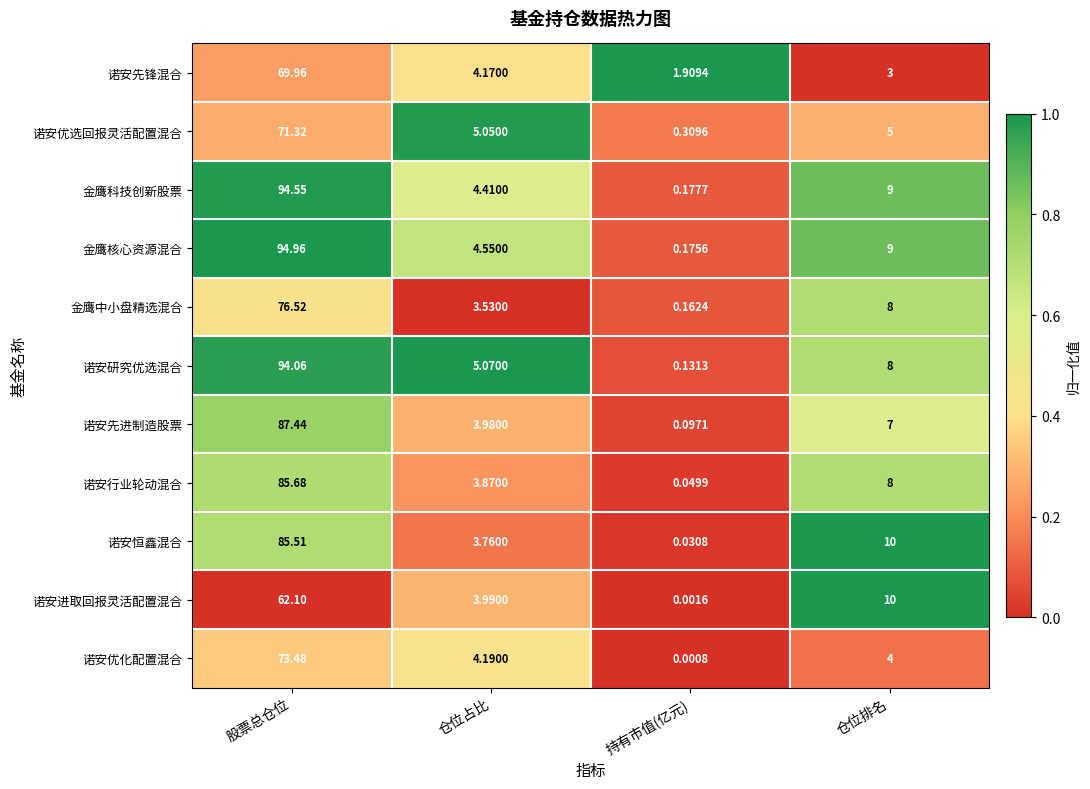

Rank the categories by 诺安优化配置混合 value from lowest to highest.

持有市值(亿元), 仓位排名, 仓位占比, 股票总仓位